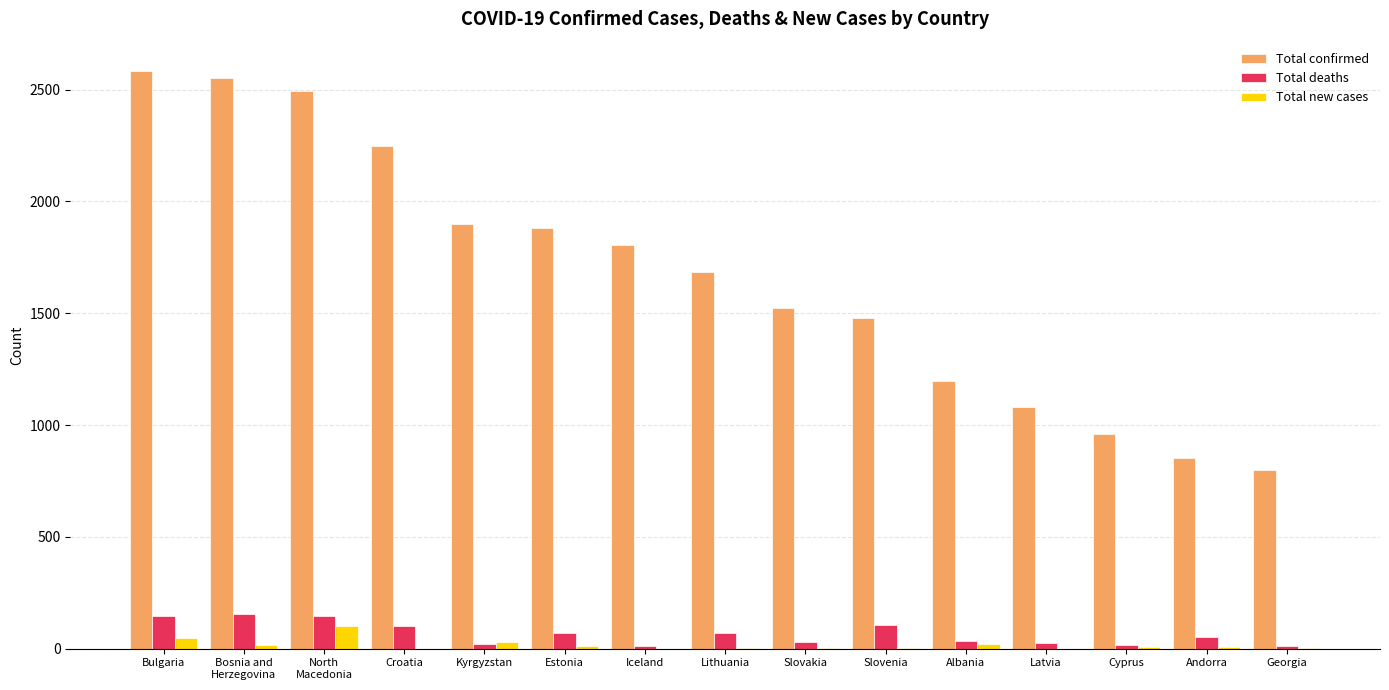

How many data points does each series have?

15